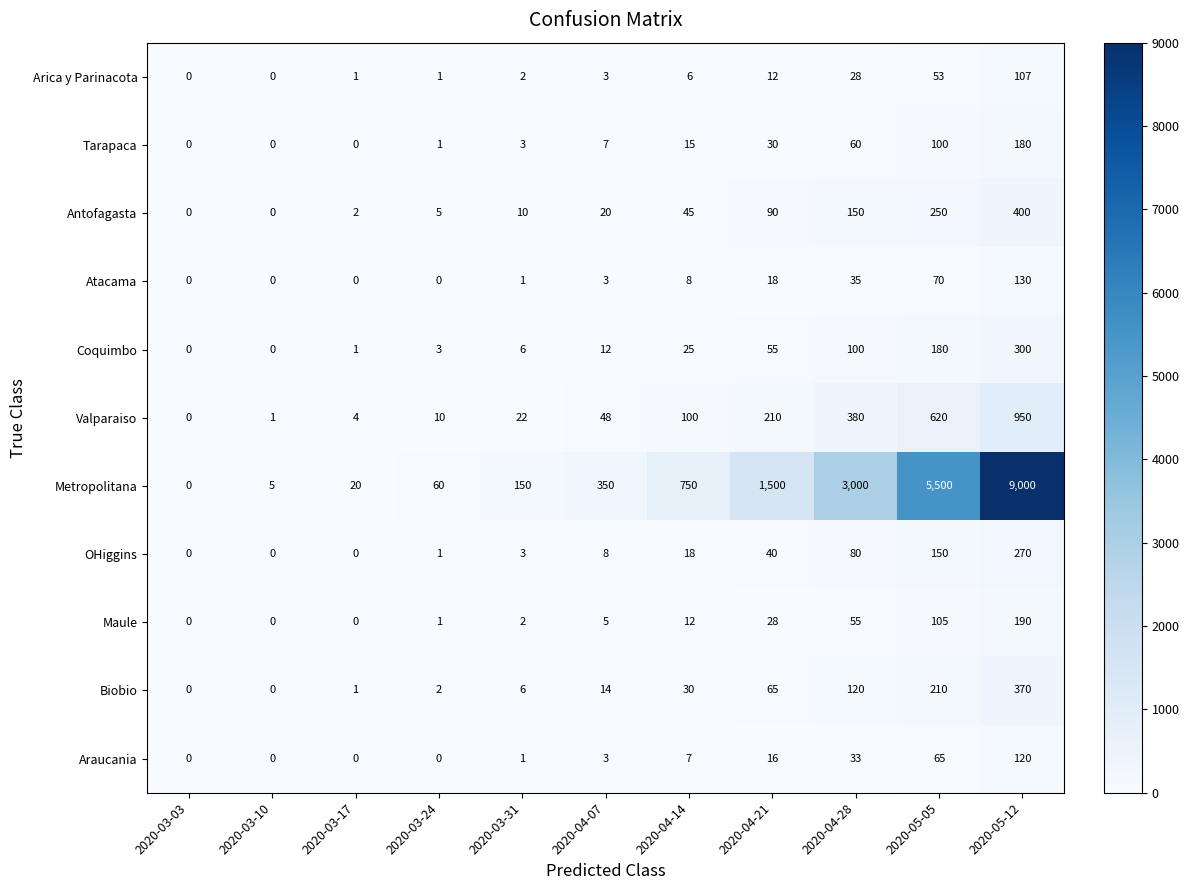

At which label is OHiggins closest to 135?

2020-05-05